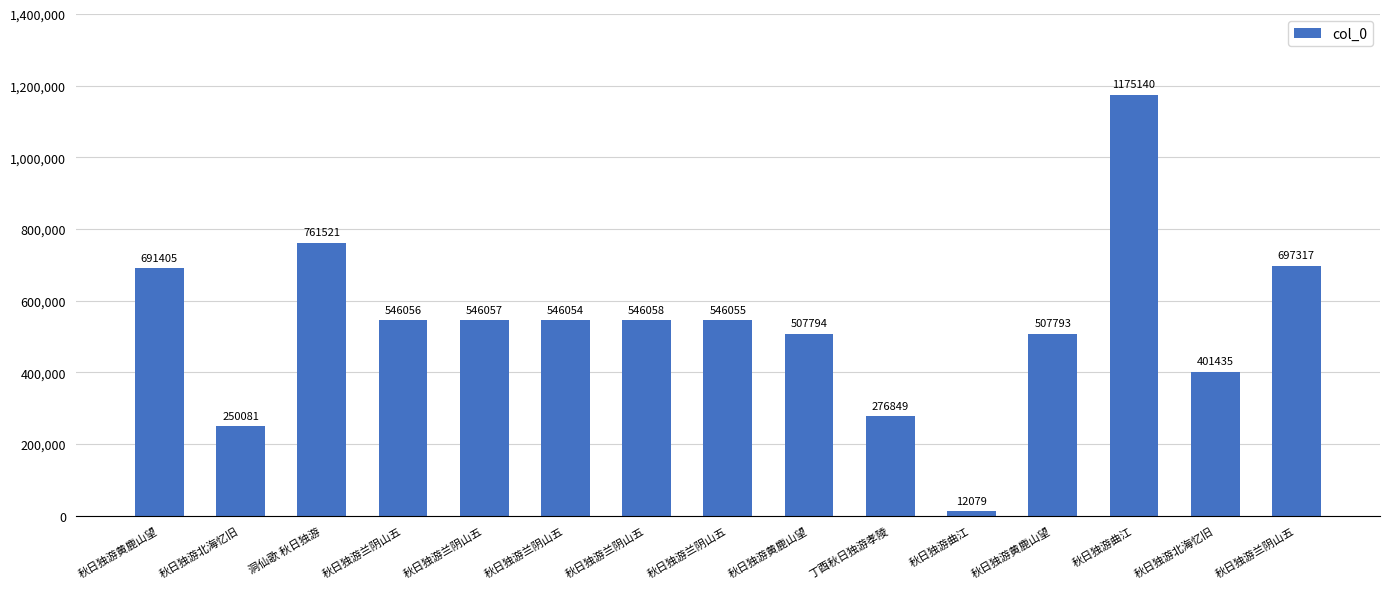

What is the average value?

534113